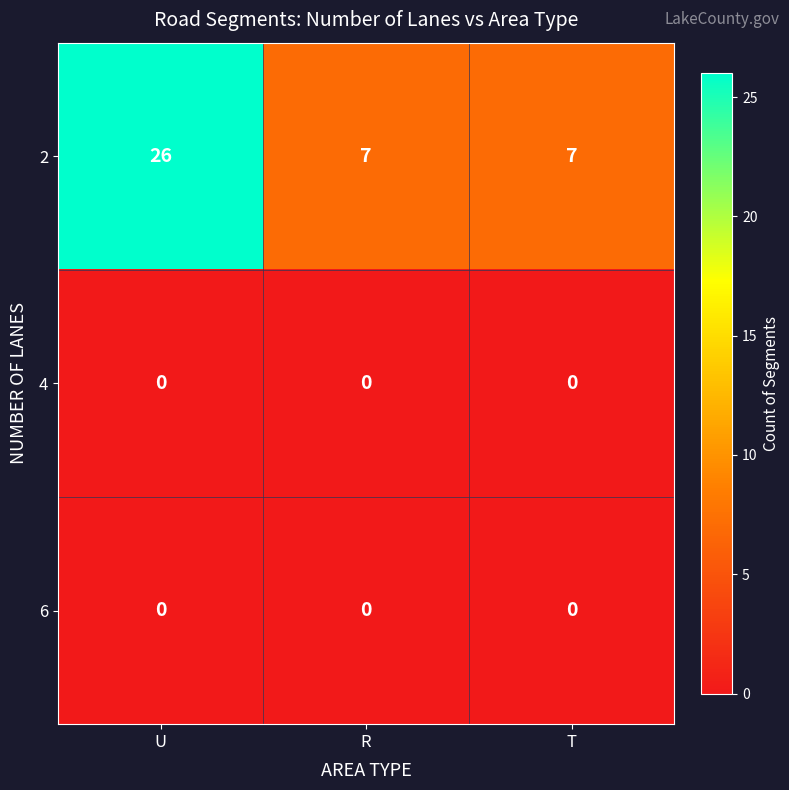

What is the spread (max minus min) of values at U?

26